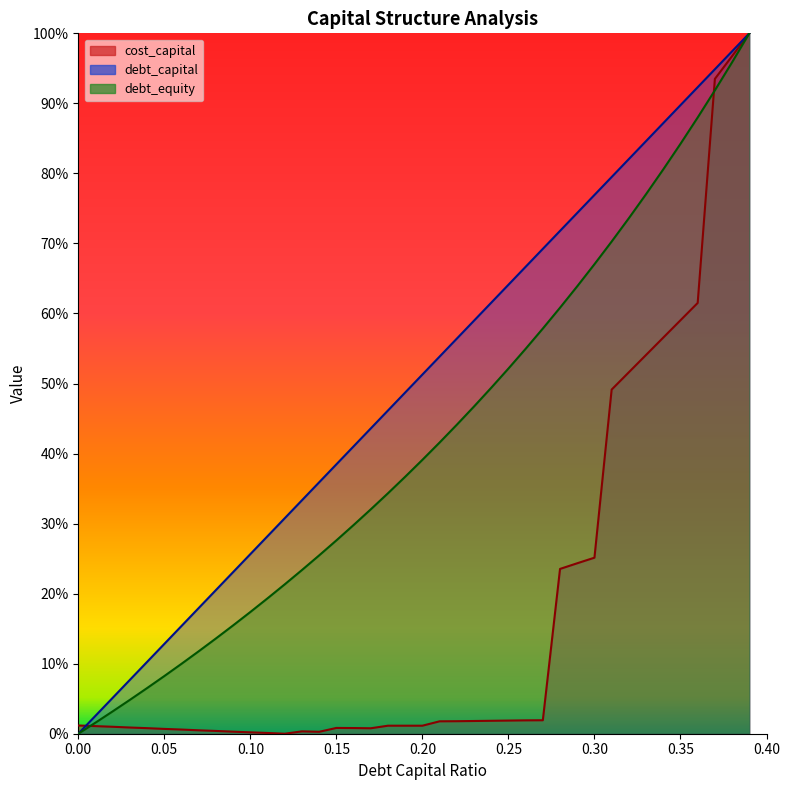

The debt_equity series shows 0.2 at 0.08. True or false?

False